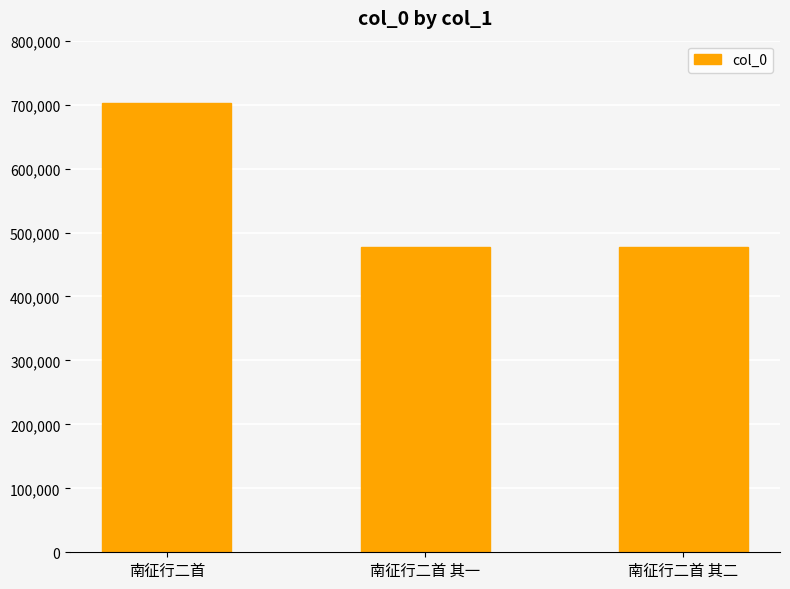

Which has a higher value, 南征行二首 or 南征行二首 其一?

南征行二首